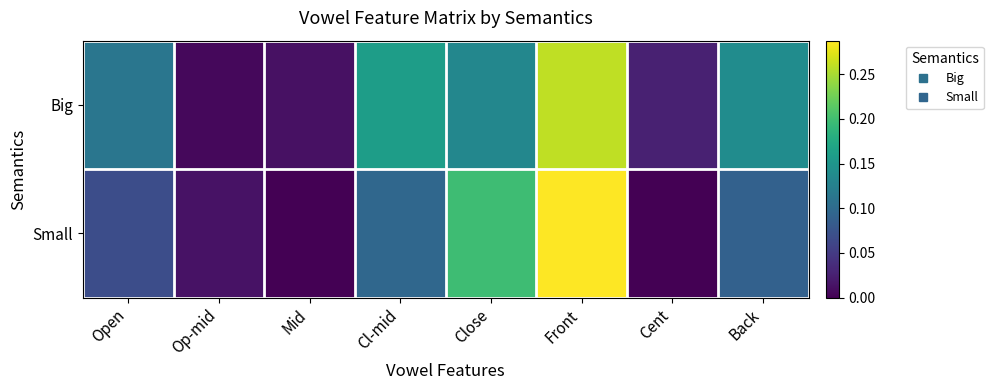

List the series in order of their overall mean, highest first.

Big, Small